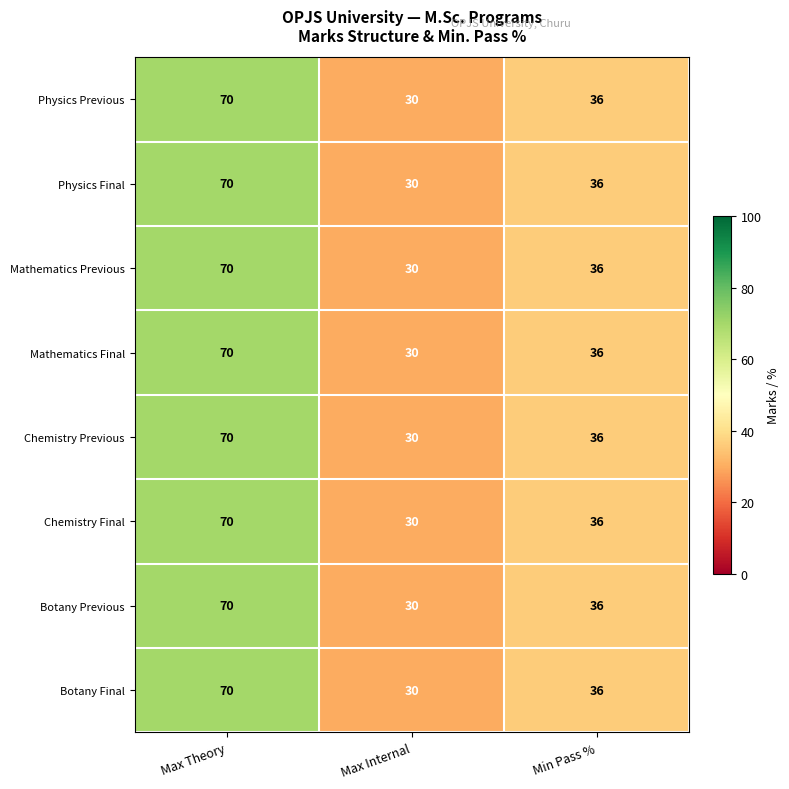

The value of Mathematics Final at Max Theory is 70. True or false?

True